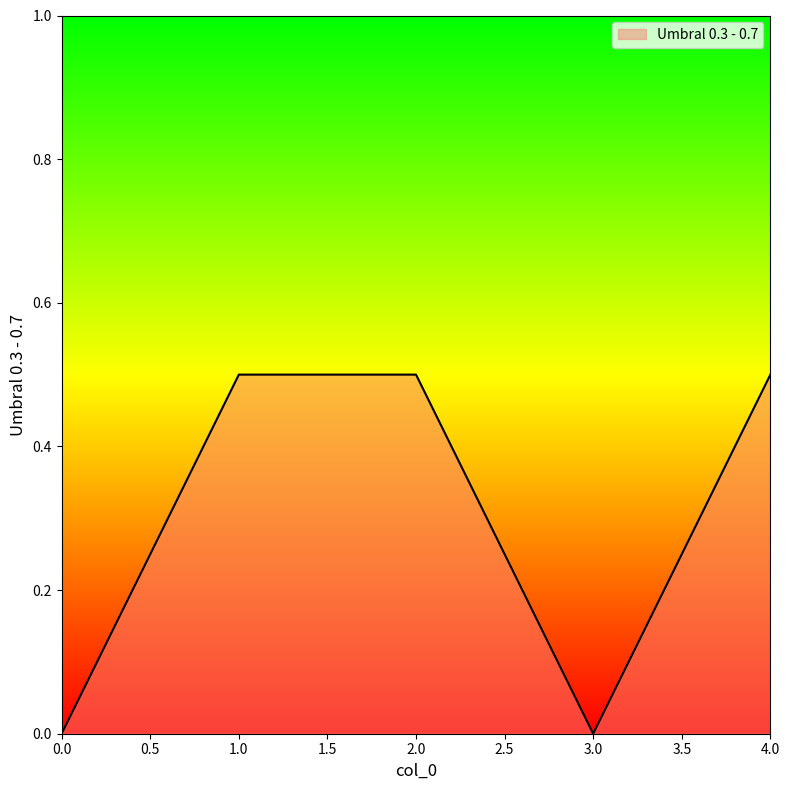

The value at 3.0 is -0.3. True or false?

False